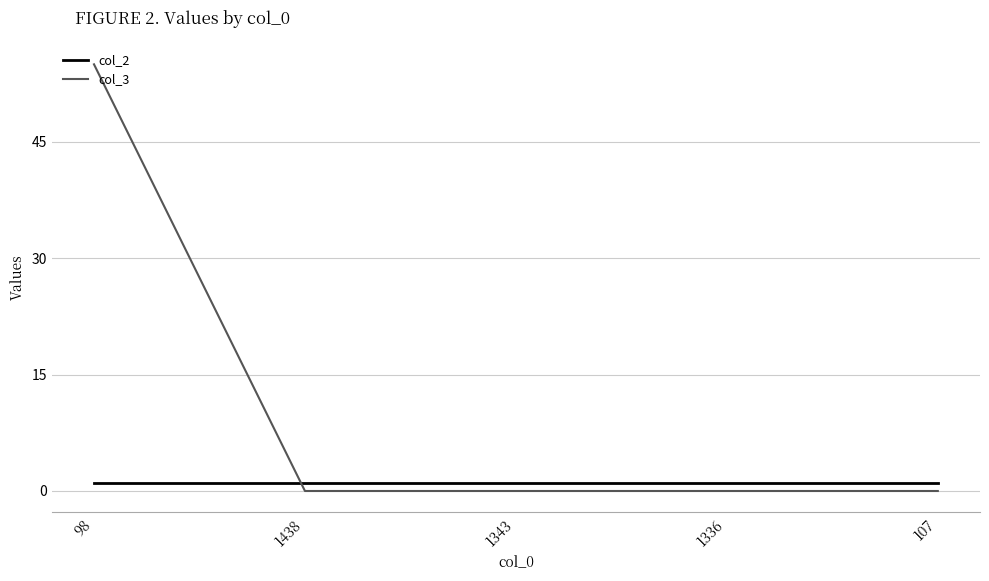

The col_3 series shows 0 at 1336. True or false?

True